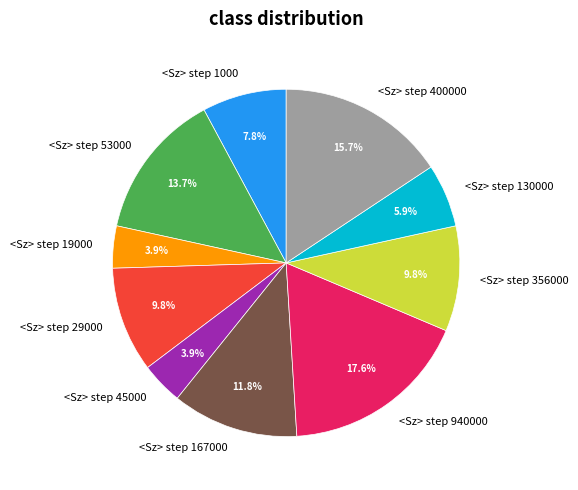

What percentage is NOT represented by <Sz> step 45000?

96.1%